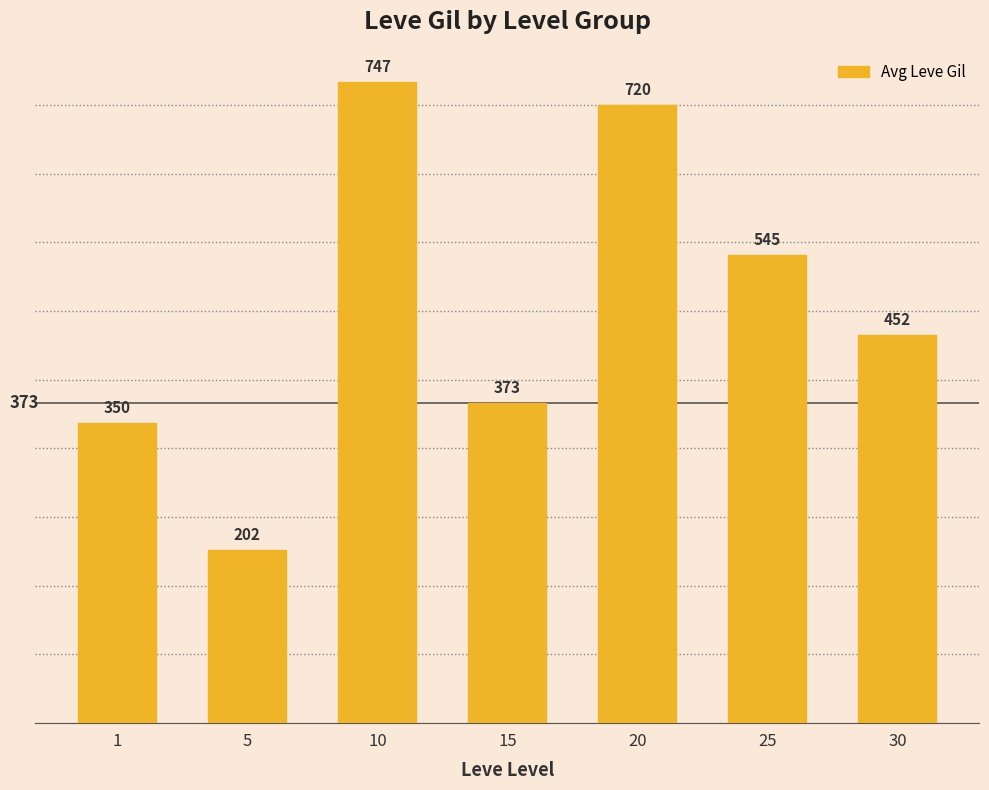

What is the greatest value displayed?

746.7